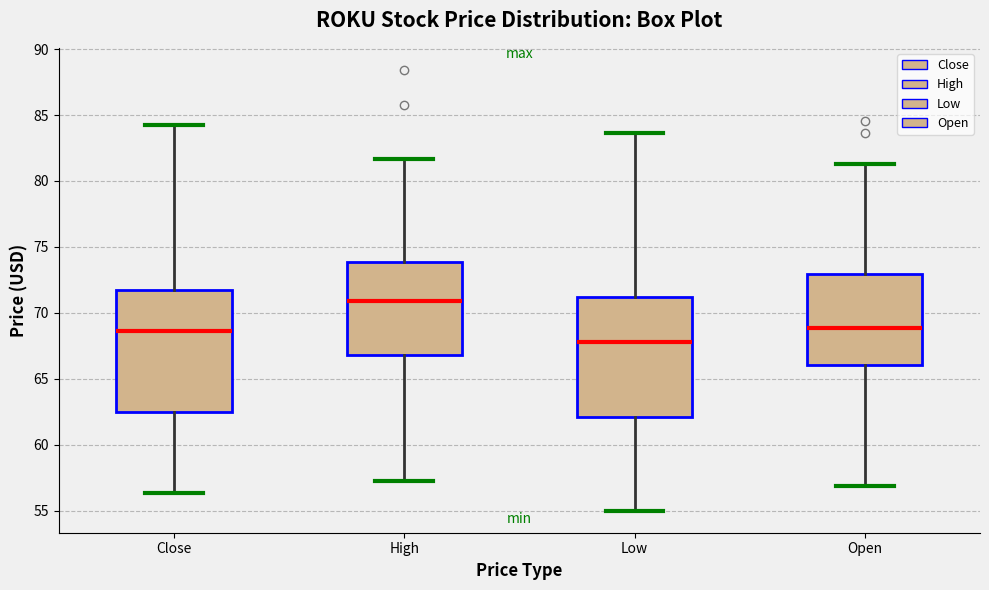

Where does the upper whisker of the box for High end on the y-axis? The values are not printed on the chart, so give them approximately, as read against the axis.

81.5